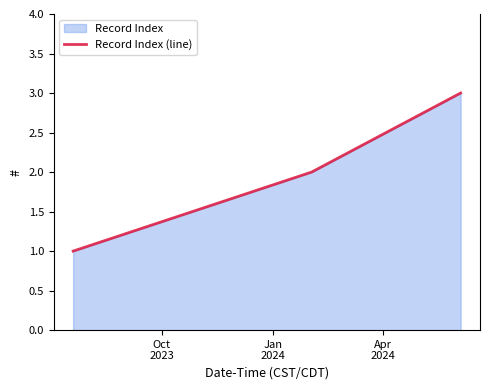

What is the sum of all values?

6